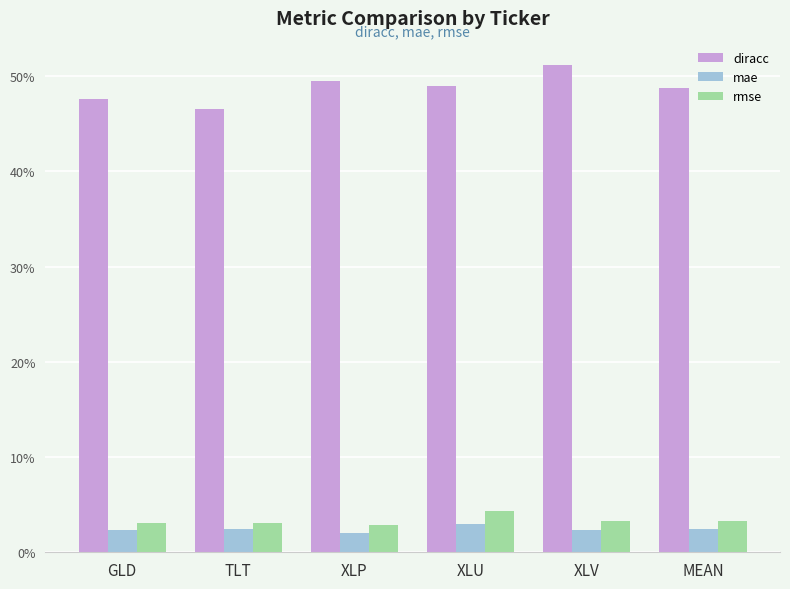

Reading left to right, transcribe all the data shown in this chart.

diracc: 0.5	0.5	0.5	0.5	0.5	0.5
mae: 0.0	0.0	0.0	0.0	0.0	0.0
rmse: 0.0	0.0	0.0	0.0	0.0	0.0